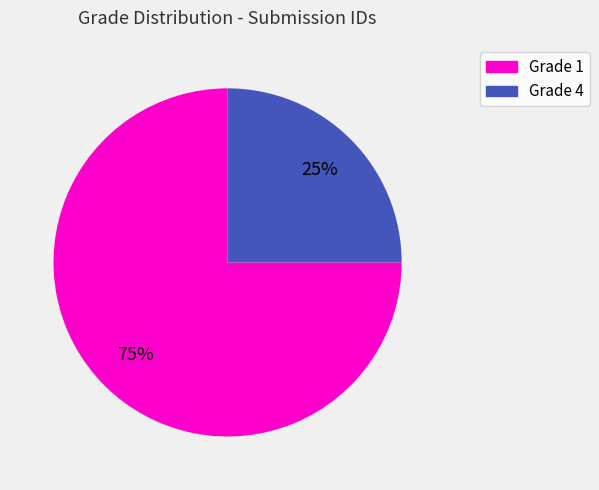

To the nearest percent, what is the combined percentage of Grade 4 and Grade 1?

100%